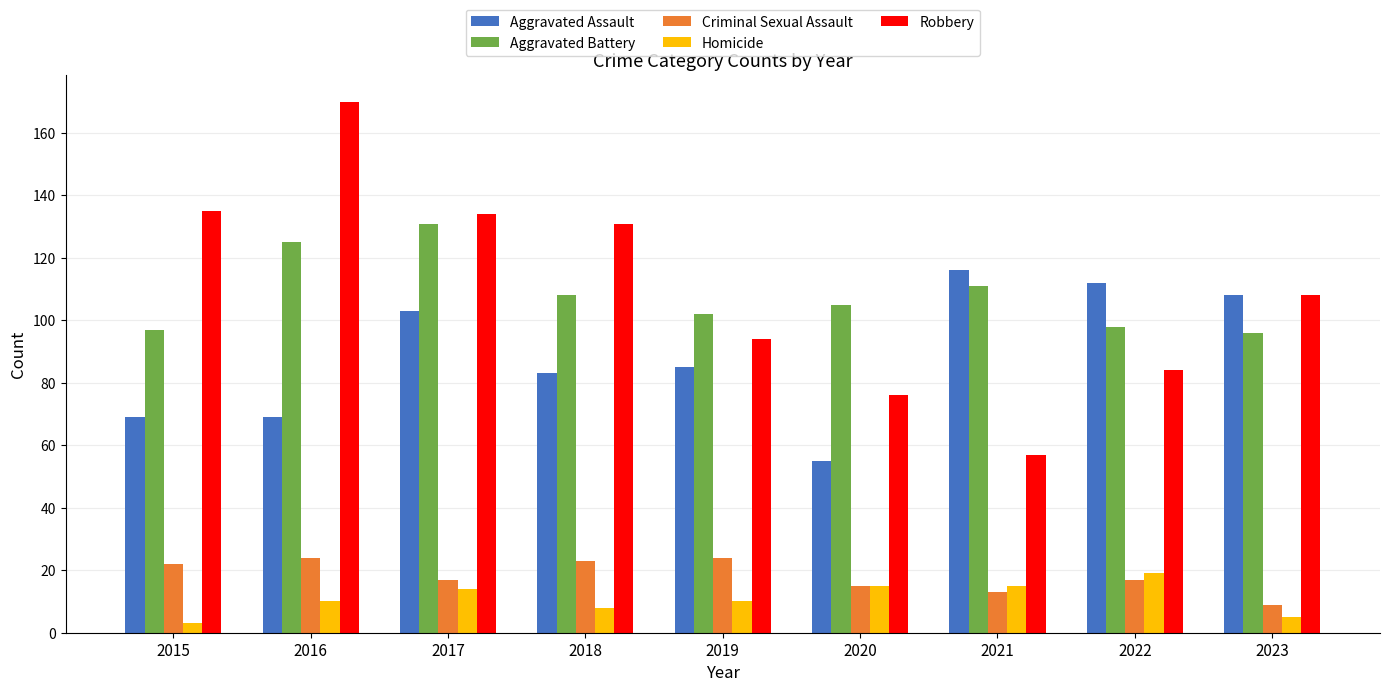

What is the total value across all series at 2022?

330